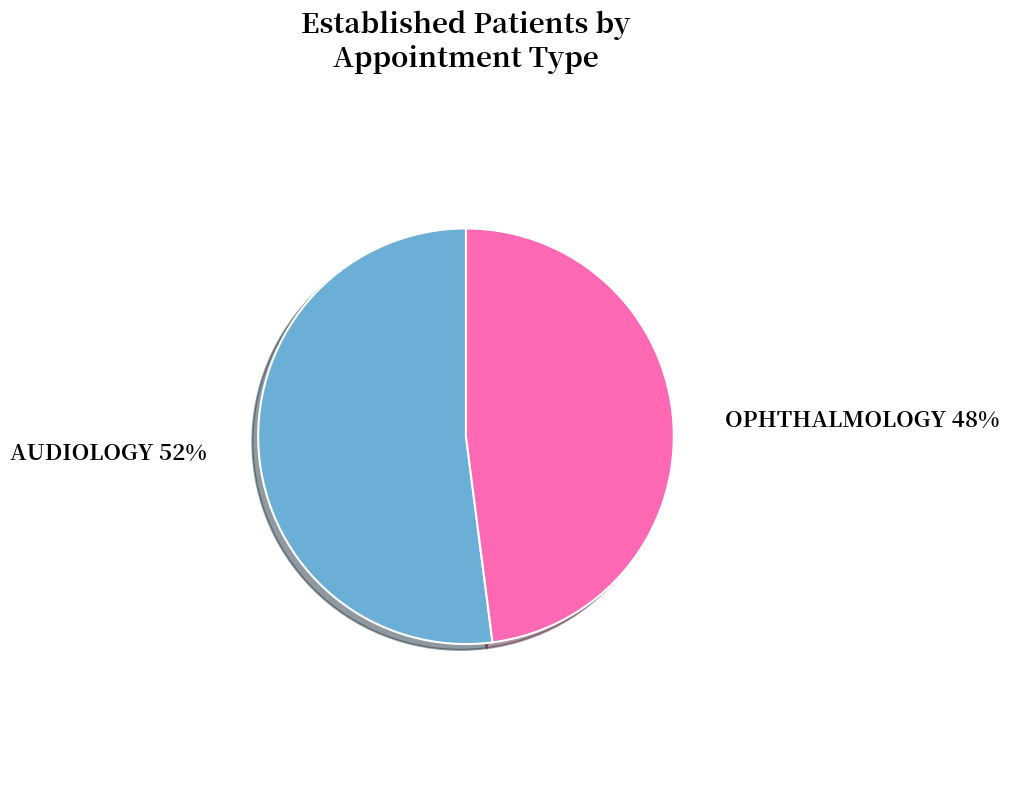

To the nearest percent, what is the combined percentage of AUDIOLOGY and OPHTHALMOLOGY?

100%